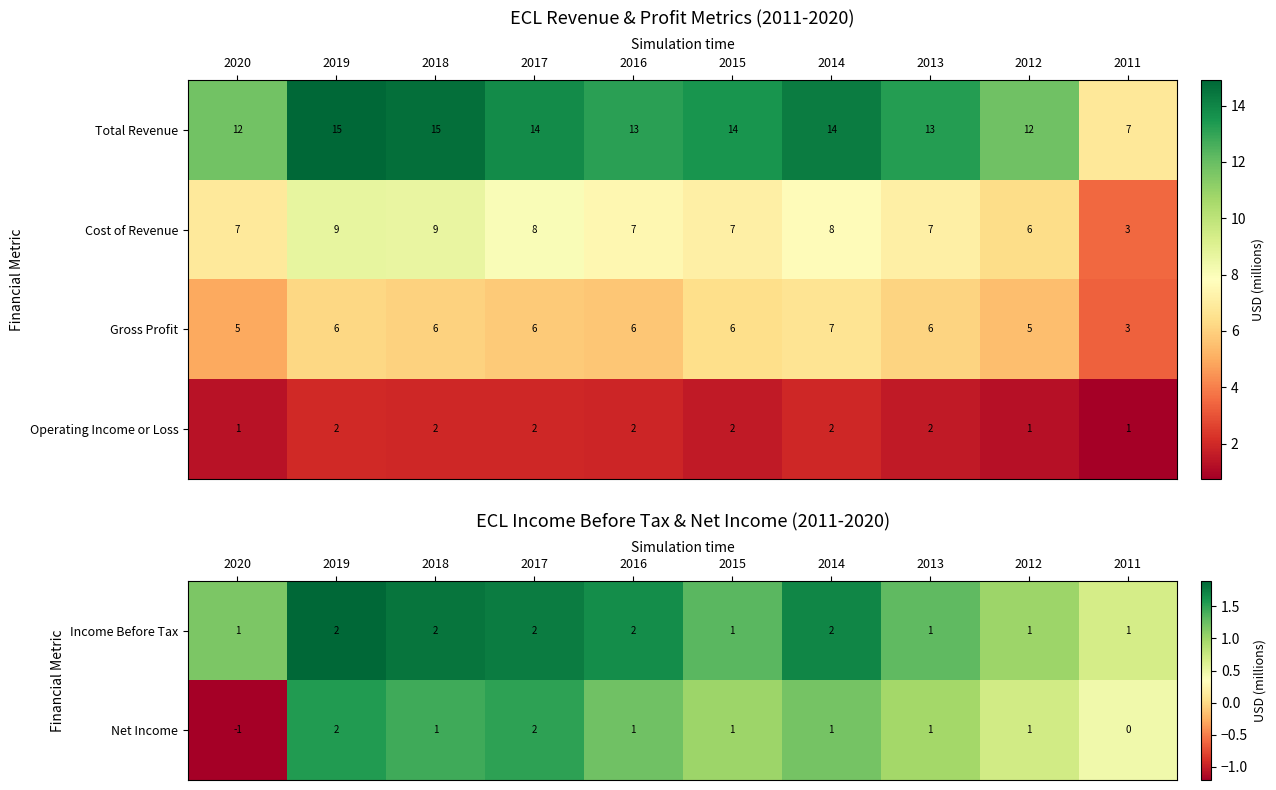

What is the sum of all Cost of Revenue values?

71